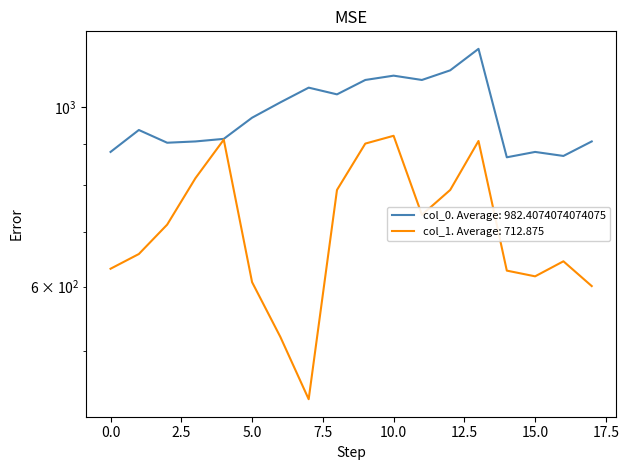

What is the difference between the highest and lowest values at 11?

344.2